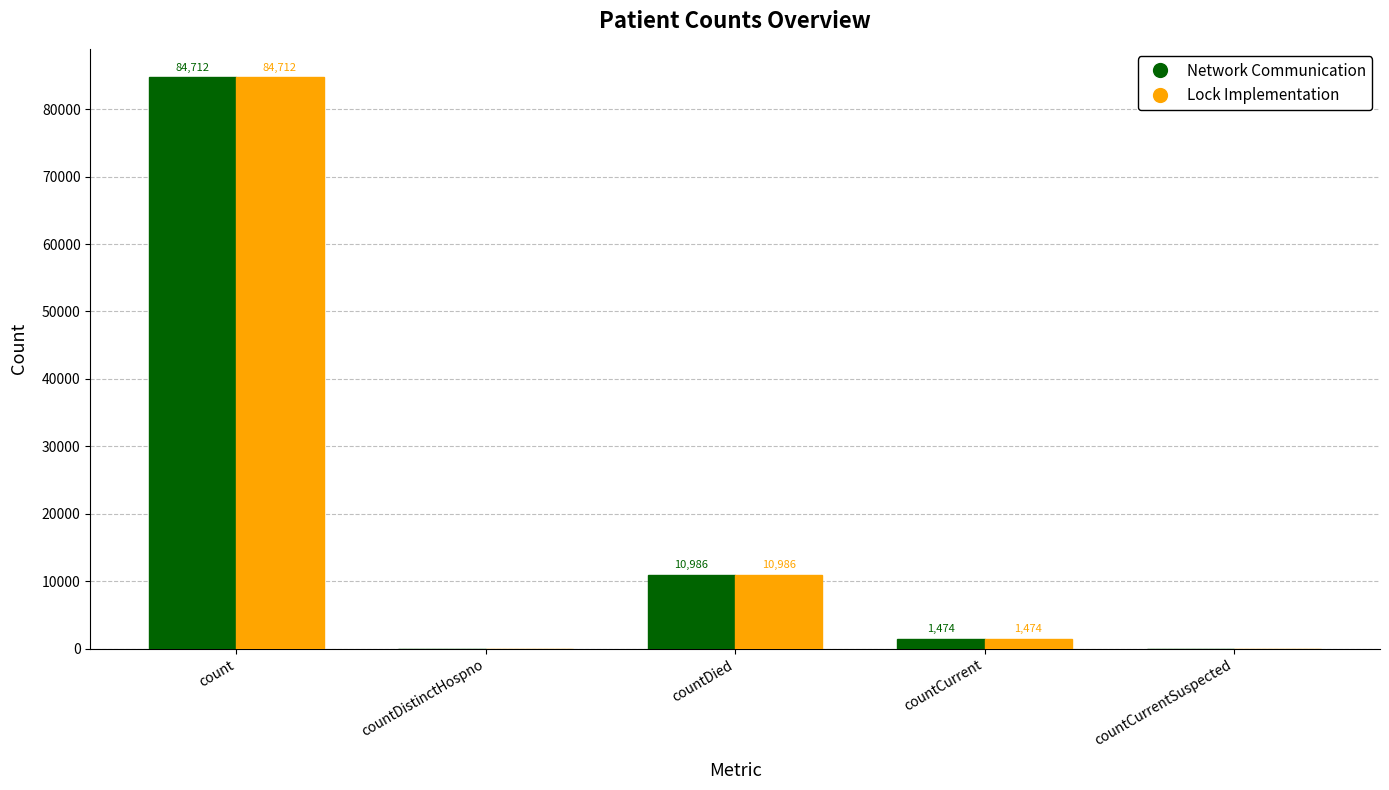

Count the number of categories in the chart.

5